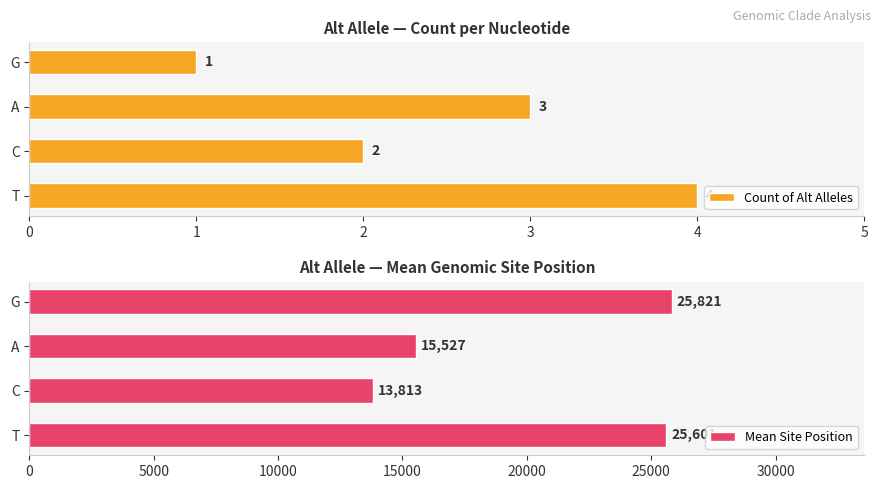

Where is Mean Site Position nearest to the value 19817?

A